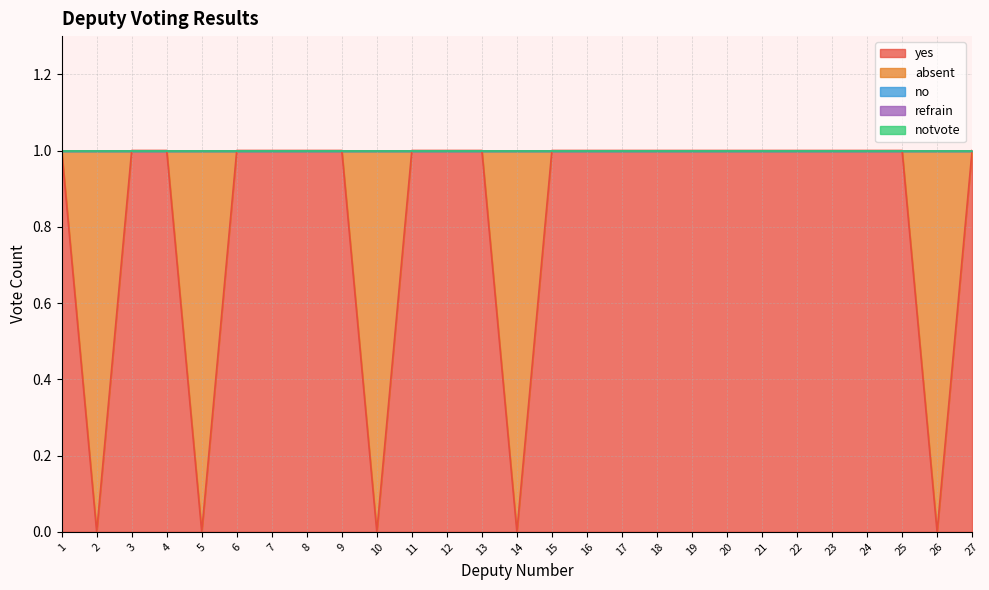

True or false: no and absent intersect in this chart.

False